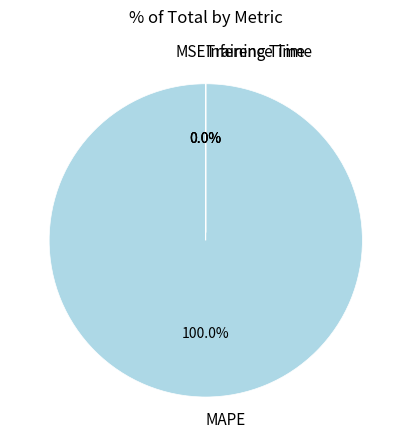

To the nearest percent, what is the average slice percentage?

25%